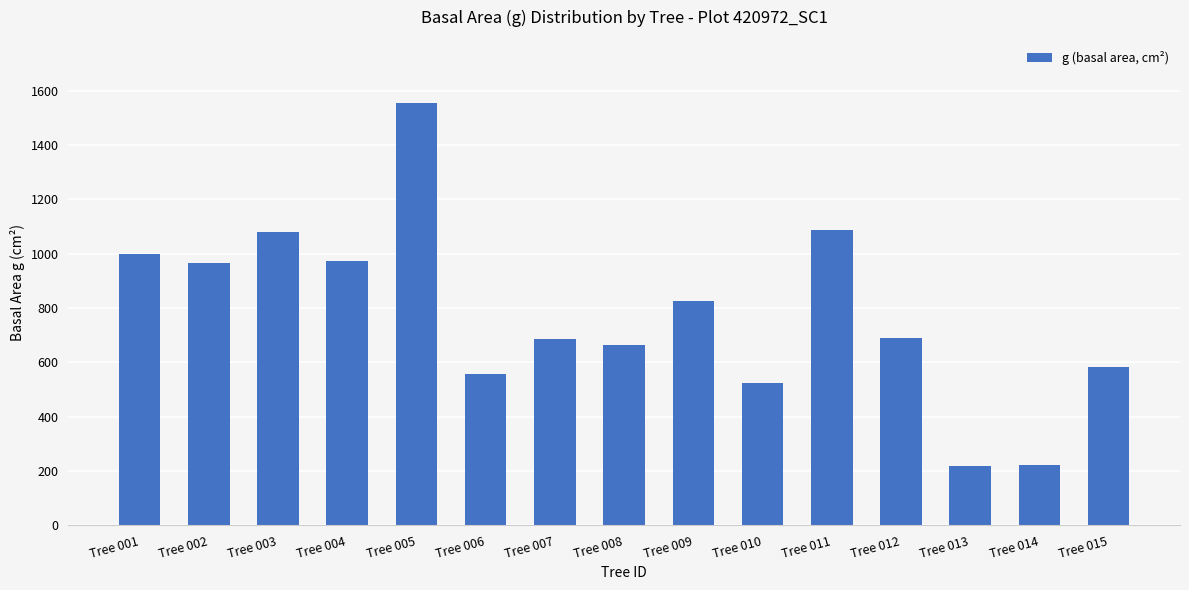

How many data points are less than 689?

7